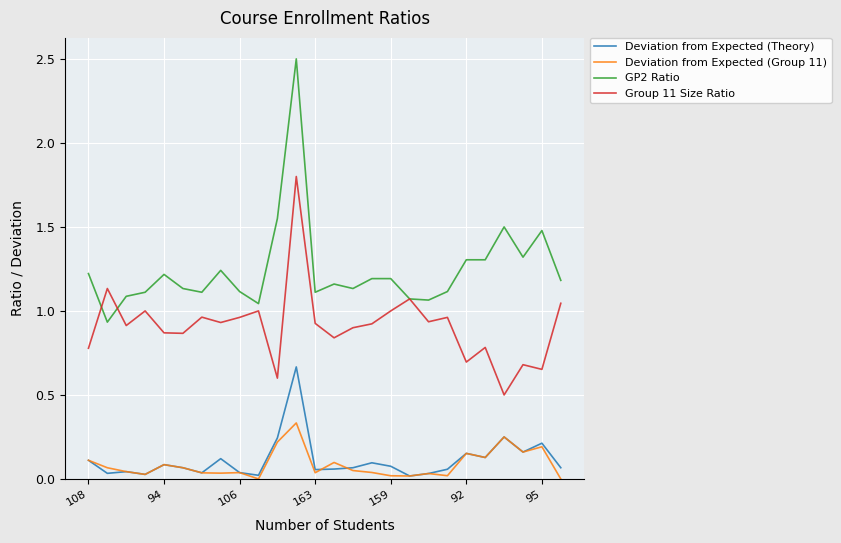

How many lines are shown in the chart?

4